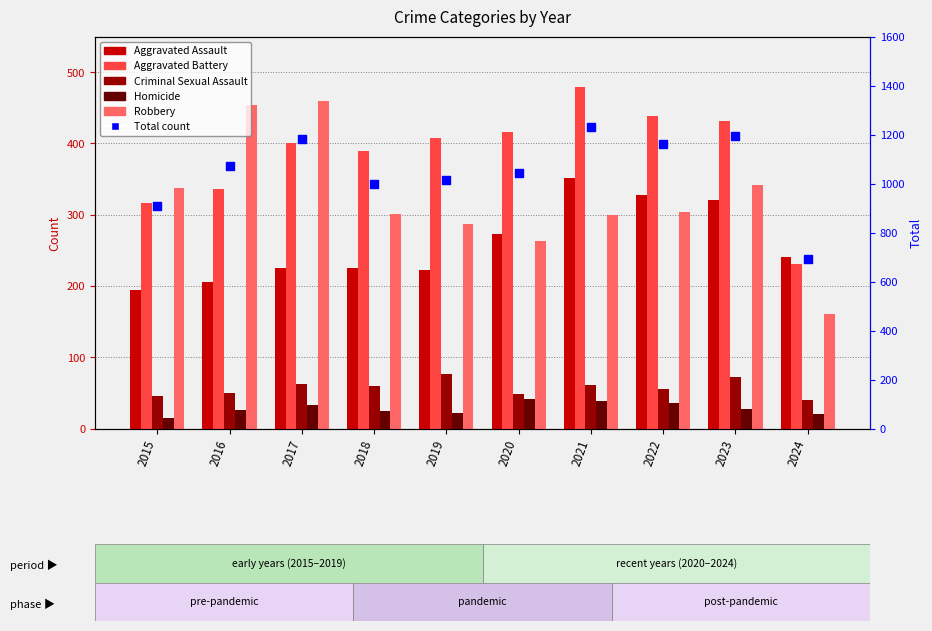

At which category is the sum across all series the highest?

2021